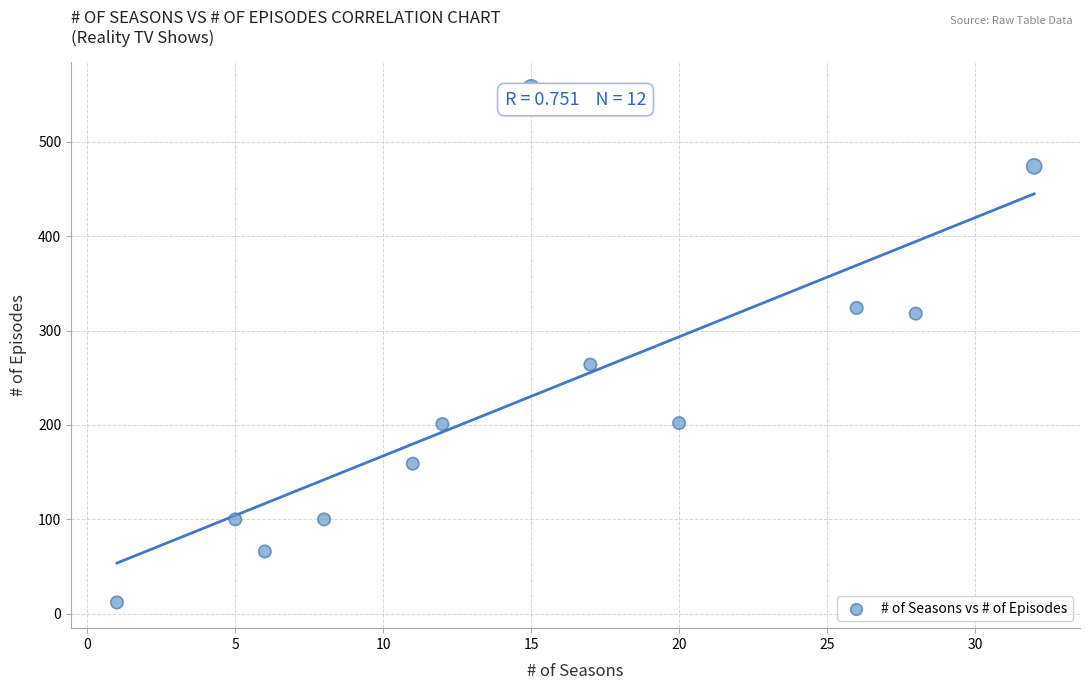

What Y value in the scatter plot is closest to 284?

264